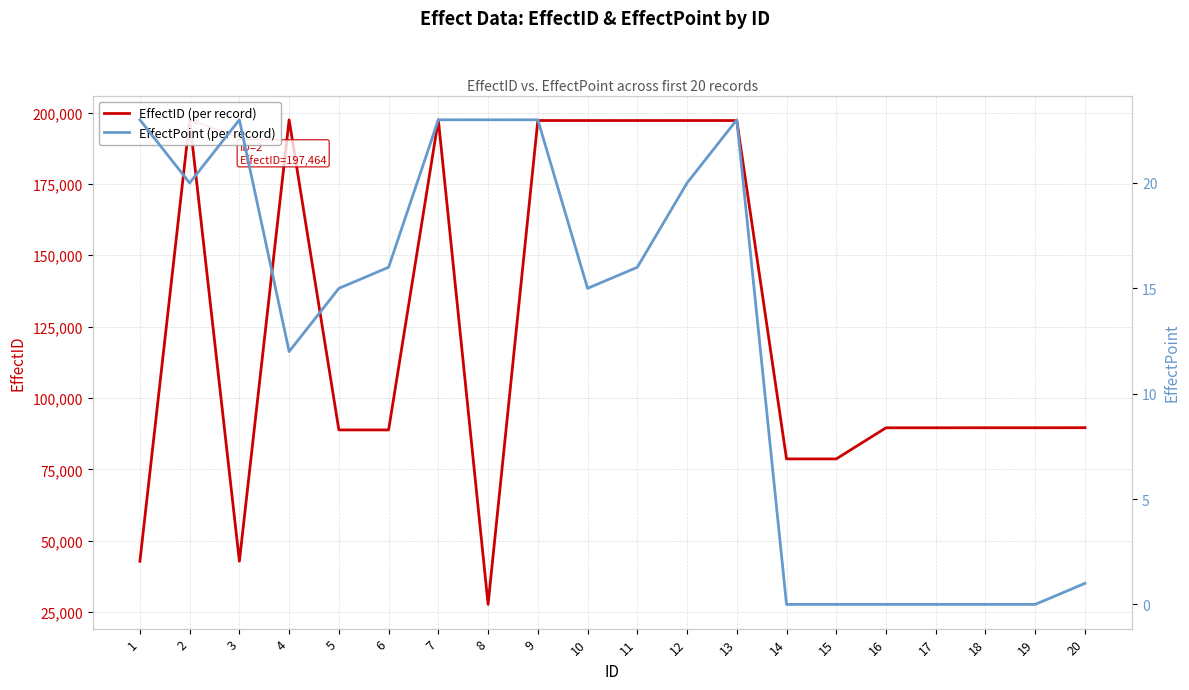

What is the spread (max minus min) of values at 14?

78665